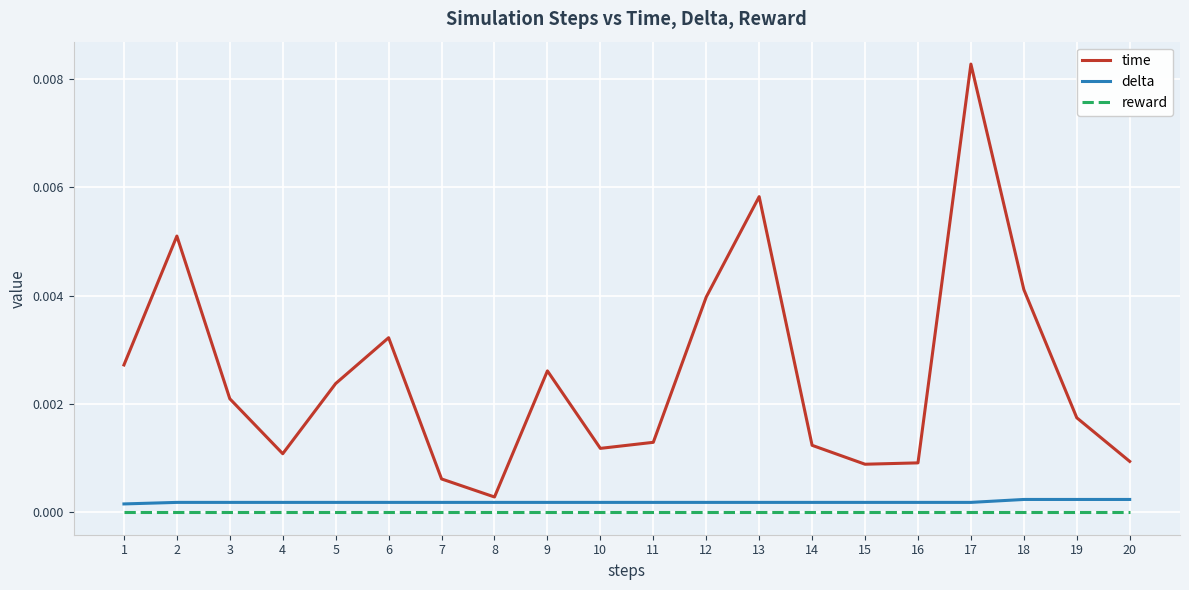

True or false: reward has a value of 0.0 at 5.

True